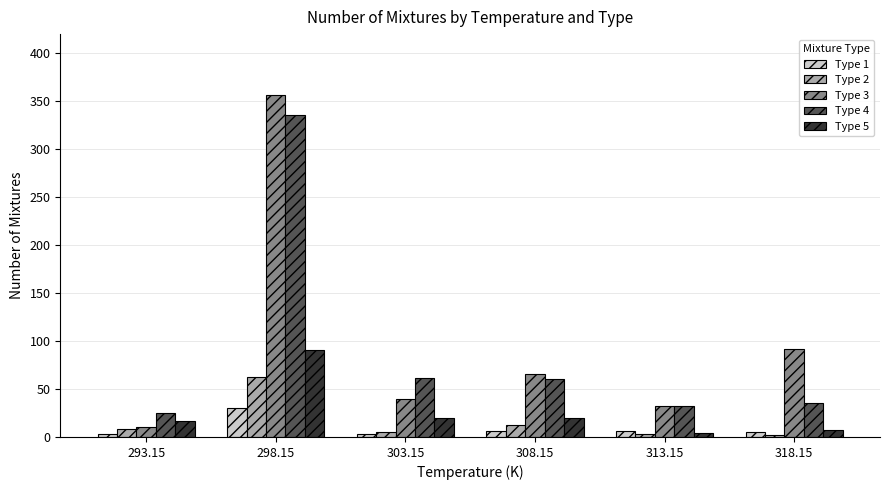

What are all the series names shown in the legend?

Type 1, Type 2, Type 3, Type 4, Type 5